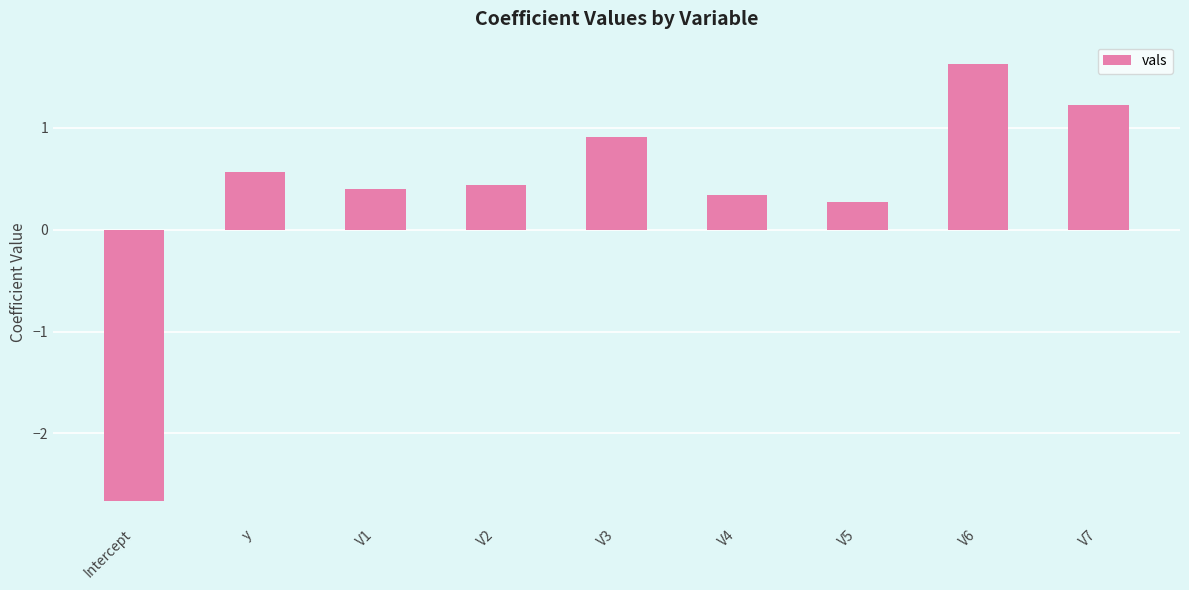

What is the change in value from y to V2?

-0.1